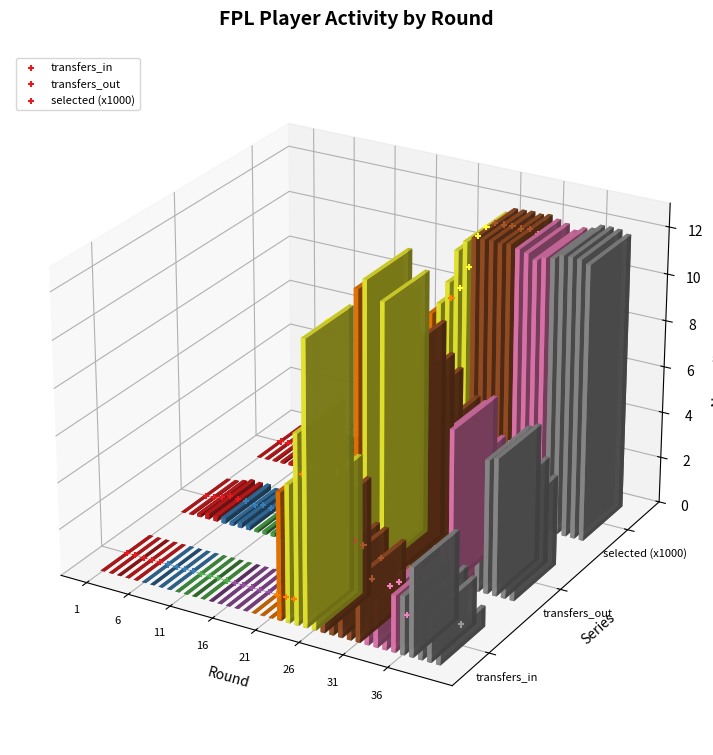

What are all the series names shown in the legend?

transfers_in, transfers_out, selected (x1000)